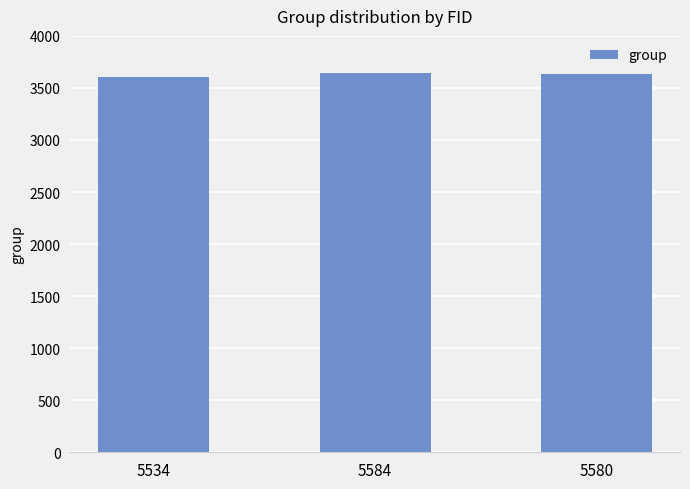

Count the values in the range 3607 to 3643.

3